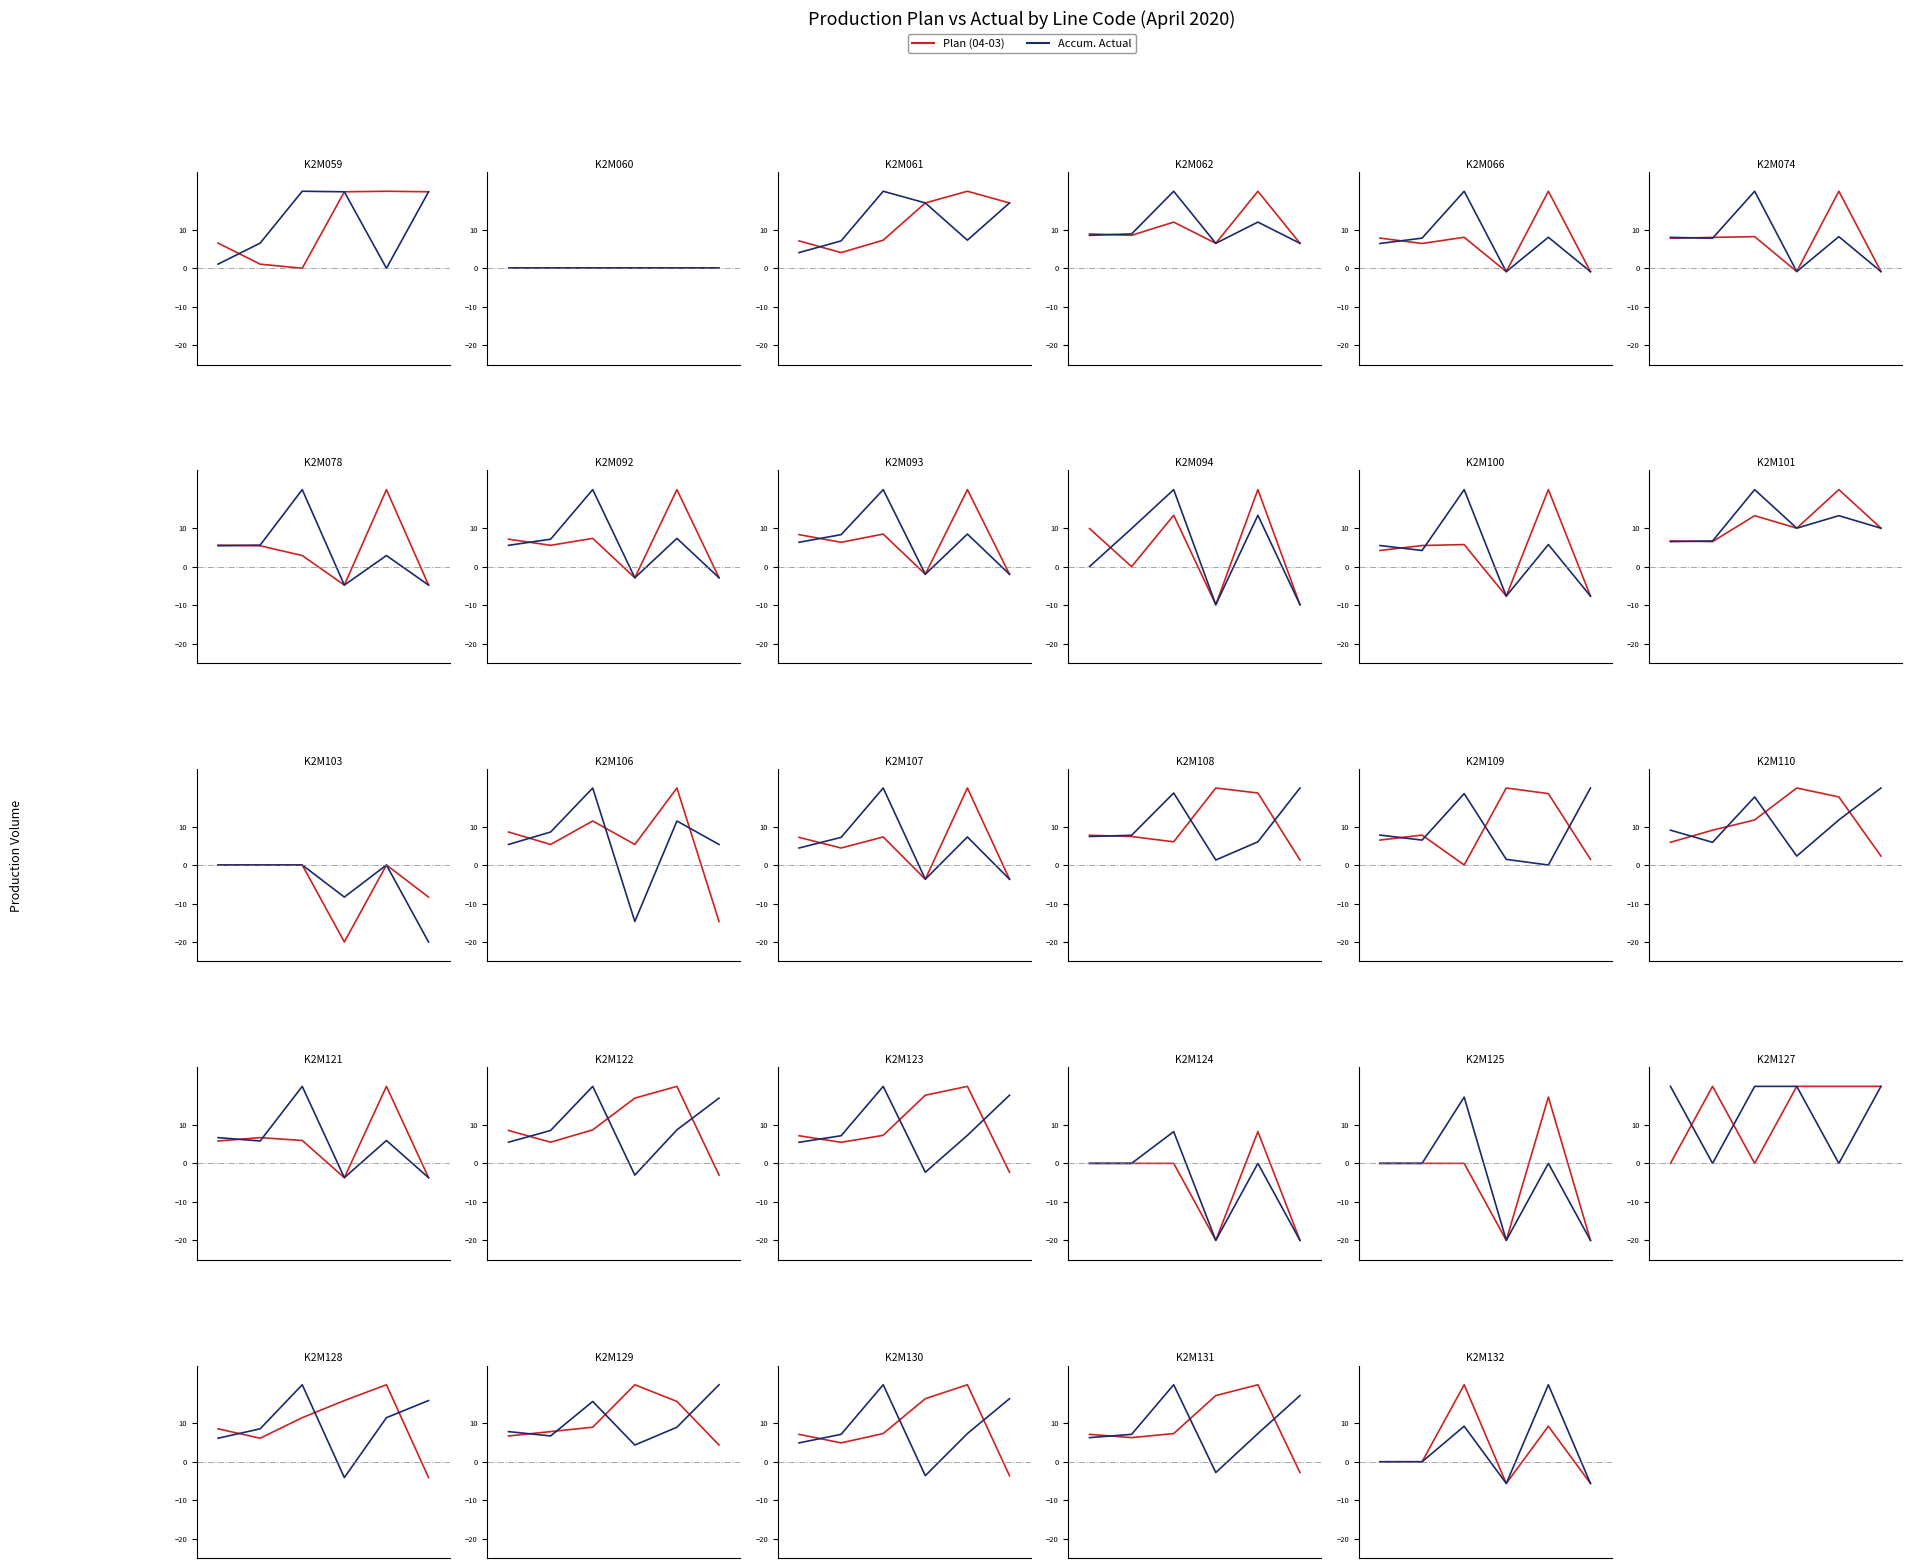

How many interior local peaks does the Actual series have?

2